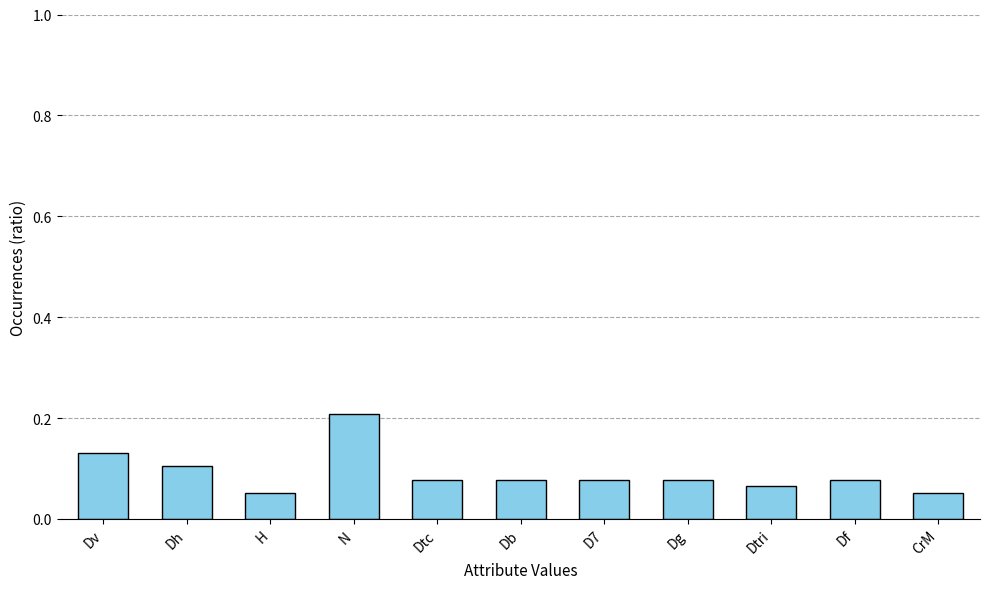

True or false: the data shows 0.0 at Dtc.

False